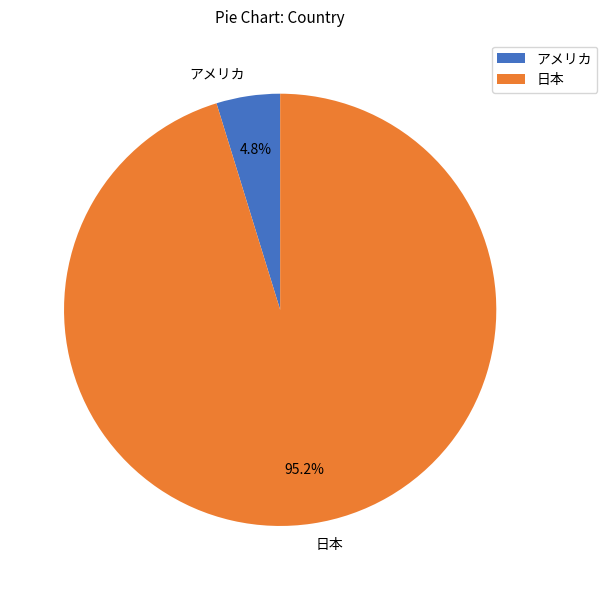

Does アメリカ represent more than half of the total?

No